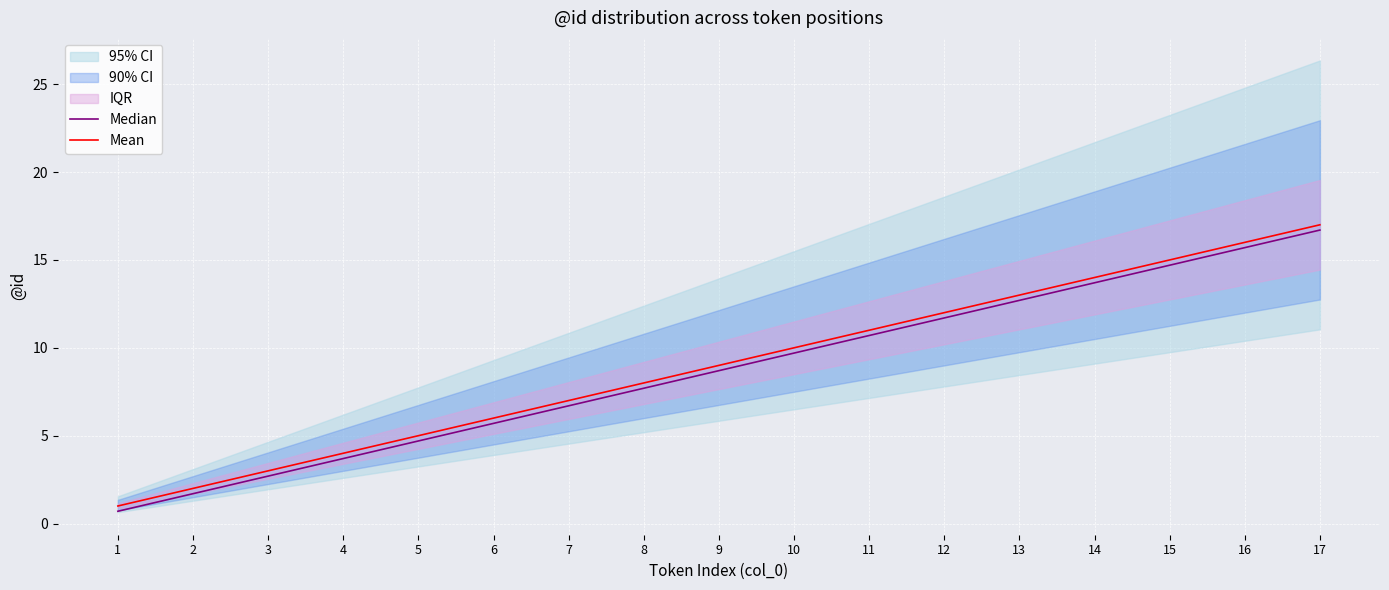

Reading left to right, extract all data points from this chart.

Median: 0.7	1.7	2.7	3.7	4.7	5.7	6.7	7.7	8.7	9.7	10.7	11.7	12.7	13.7	14.7	15.7	16.7
Mean: 1.0	2.0	3.0	4.0	5.0	6.0	7.0	8.0	9.0	10.0	11.0	12.0	13.0	14.0	15.0	16.0	17.0